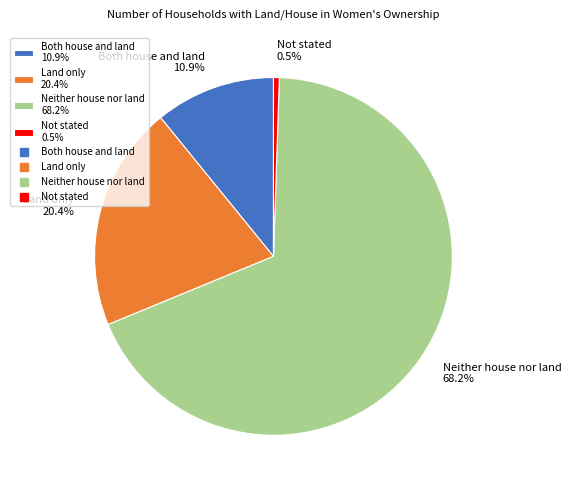

What percentage do Not stated and Land only together represent?

20.9%